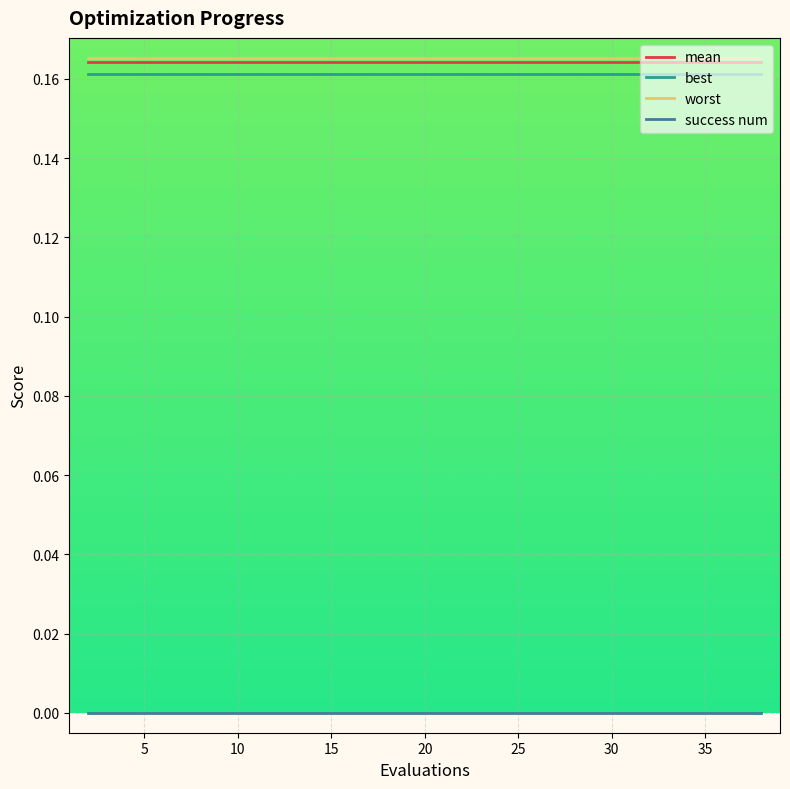

Count the number of data series in this chart.

4